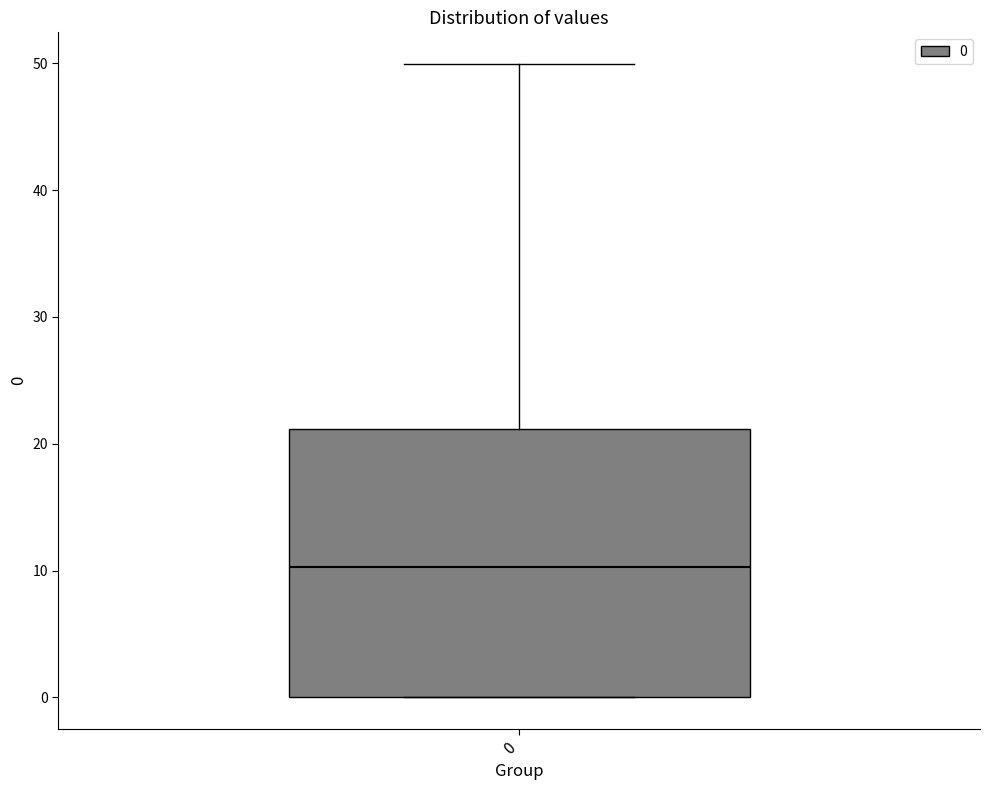

Where does the median line of the box at x = 0 sit on the y-axis? The values are not printed on the chart, so give them approximately, as read against the axis.

10